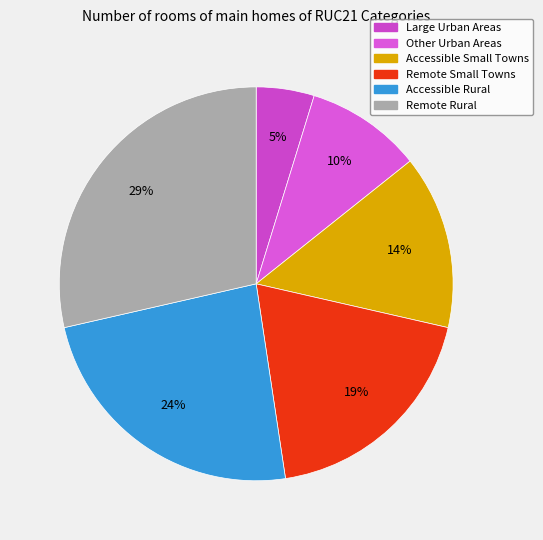

Does any single category account for the majority?

No